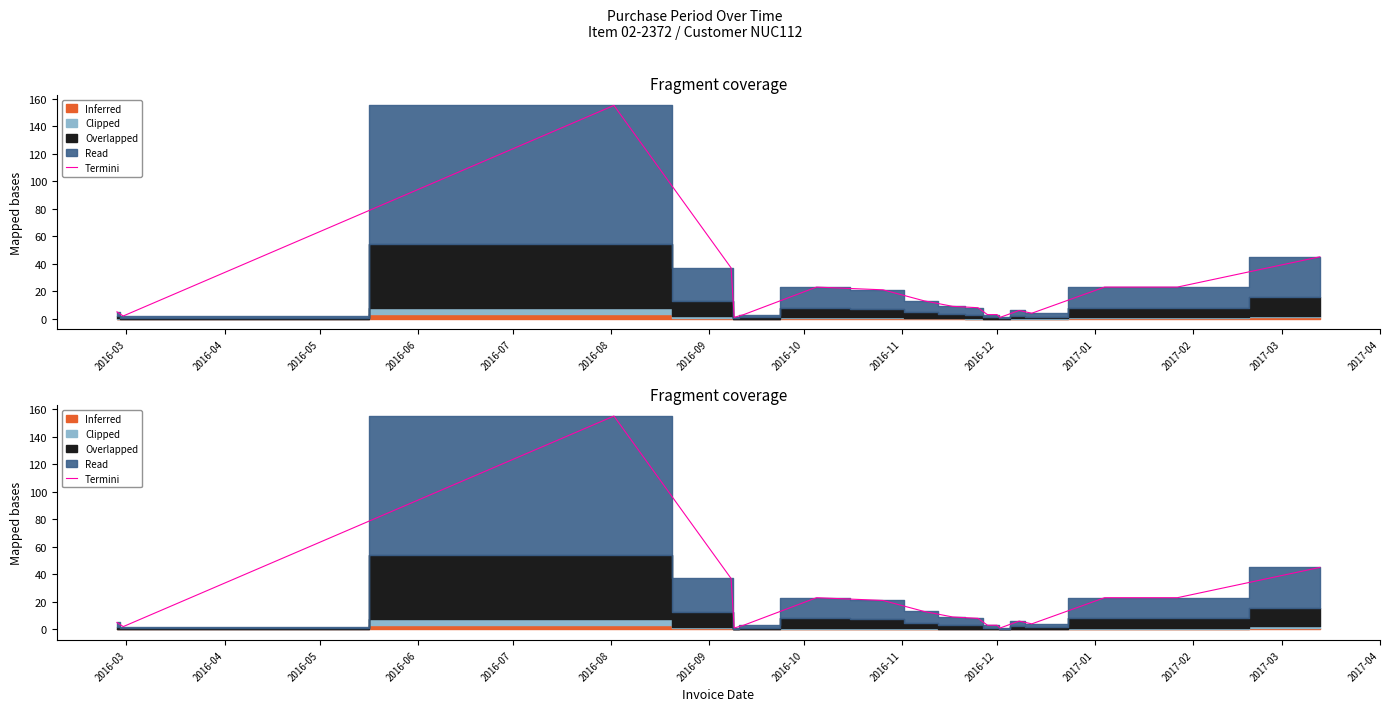

Does the chart display data point markers on the line(s)?

No